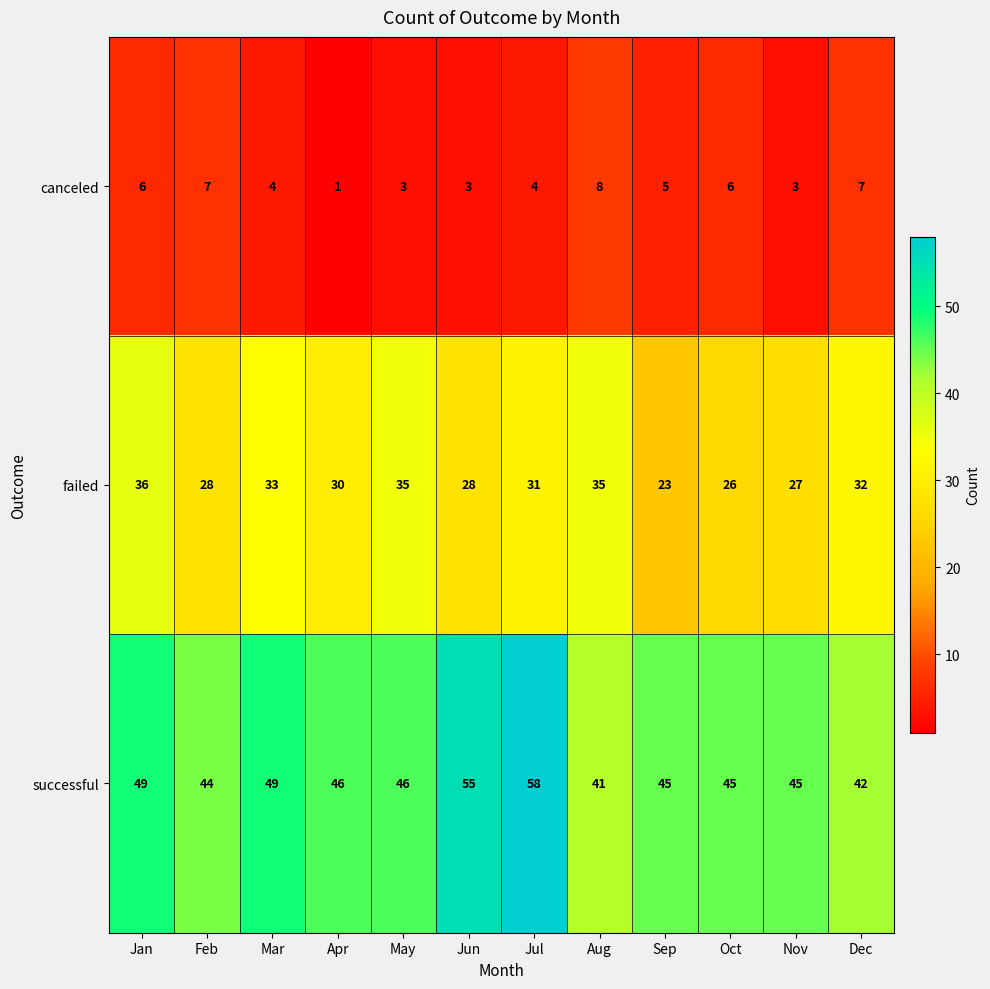

Rank the series at Dec from lowest to highest value.

canceled, failed, successful